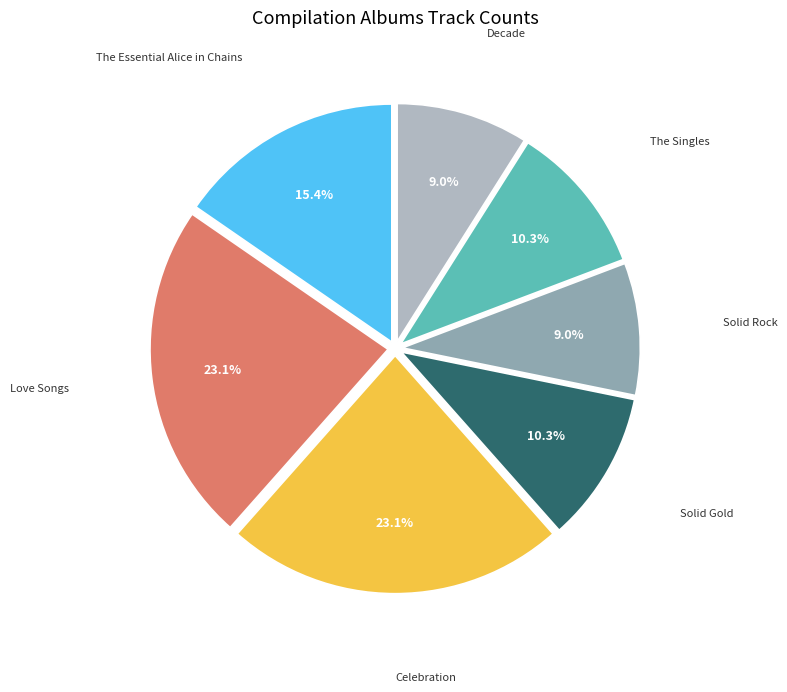

Is Decade the majority of the pie?

No